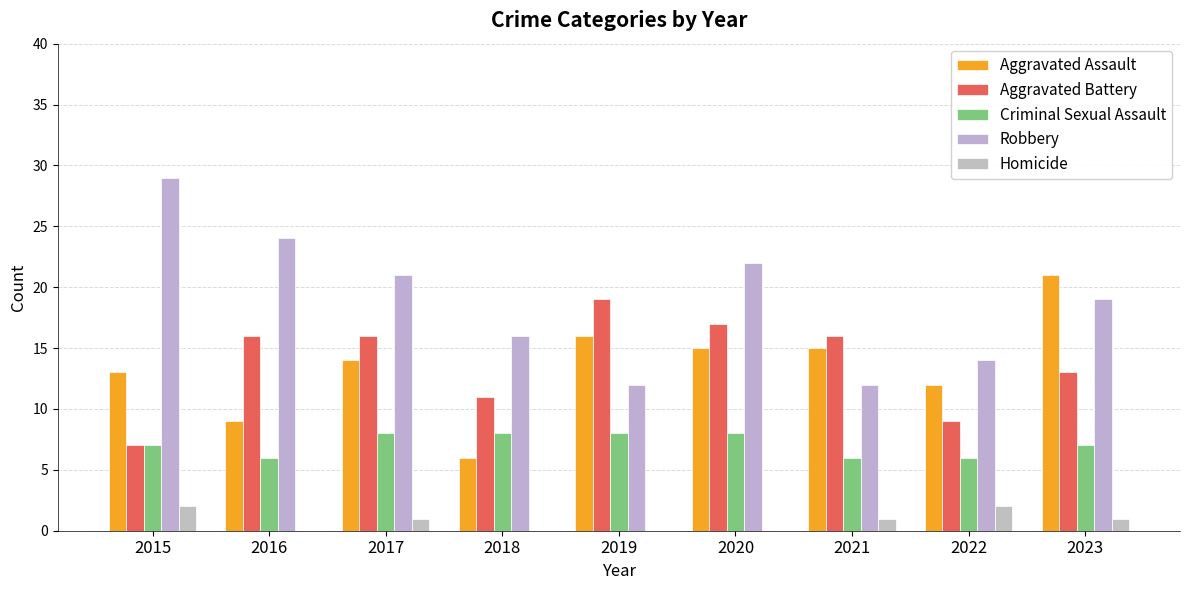

What is the value of the Criminal Sexual Assault bar at the 3rd from the left?

8